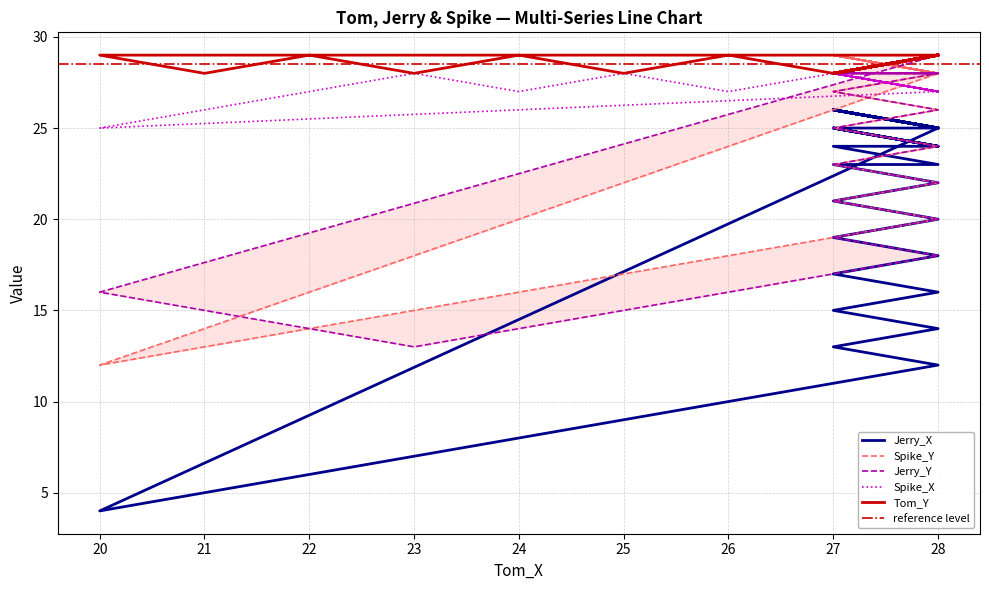

Which series has the widest spread of values?

Jerry_X